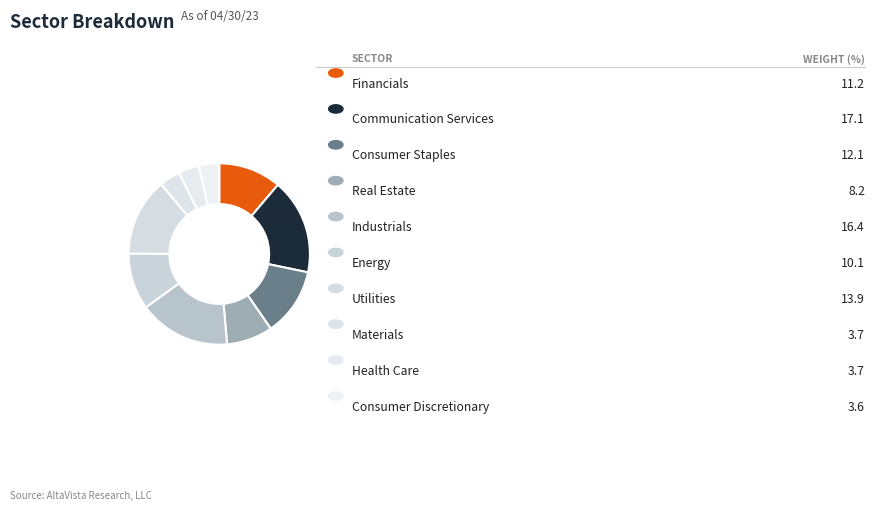

Count the number of slices in the pie.

10